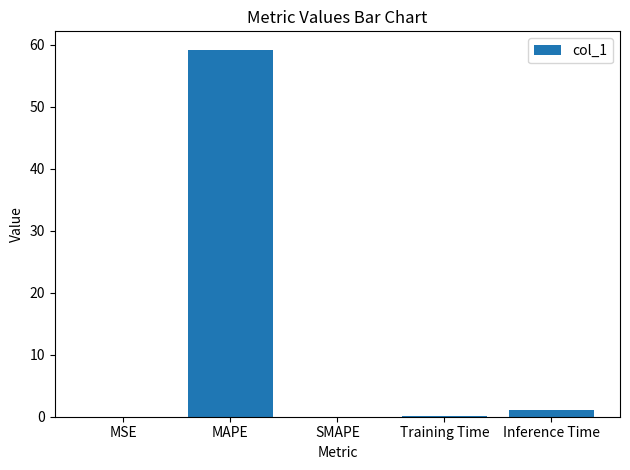

The chart shows a value of -33.1 at SMAPE. True or false?

False